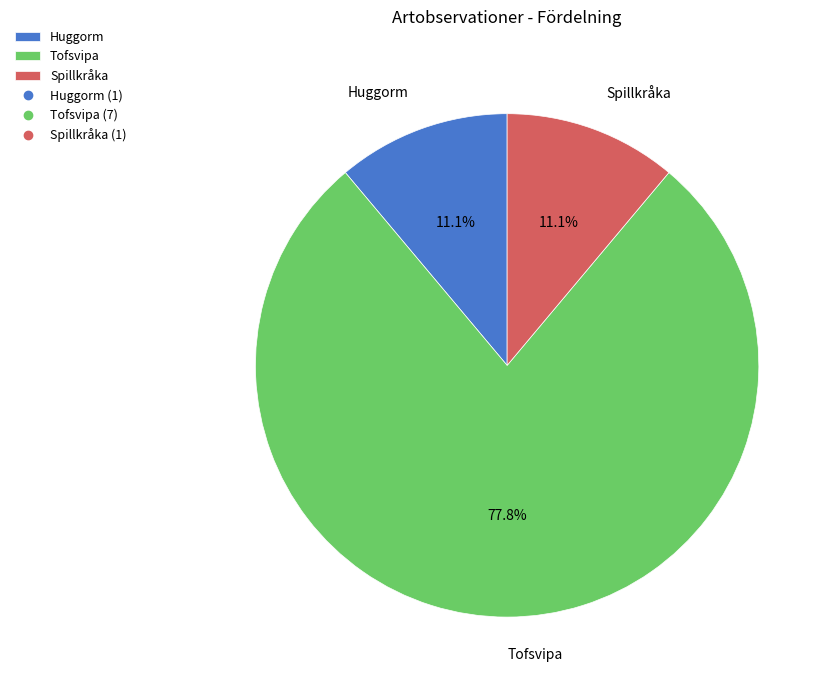

What is the largest slice in the pie chart?

Tofsvipa